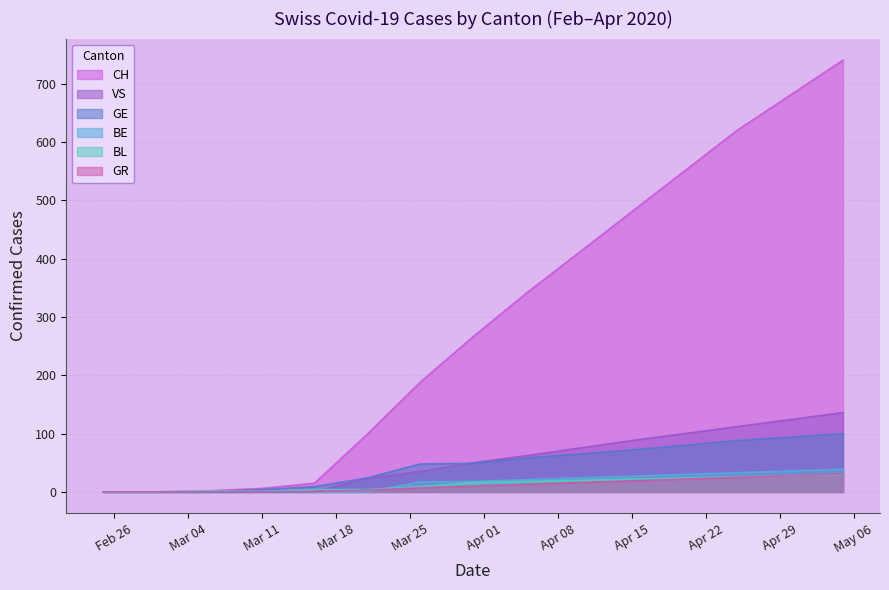

Is it true that BE equals 30 at 2020-04-20?

True